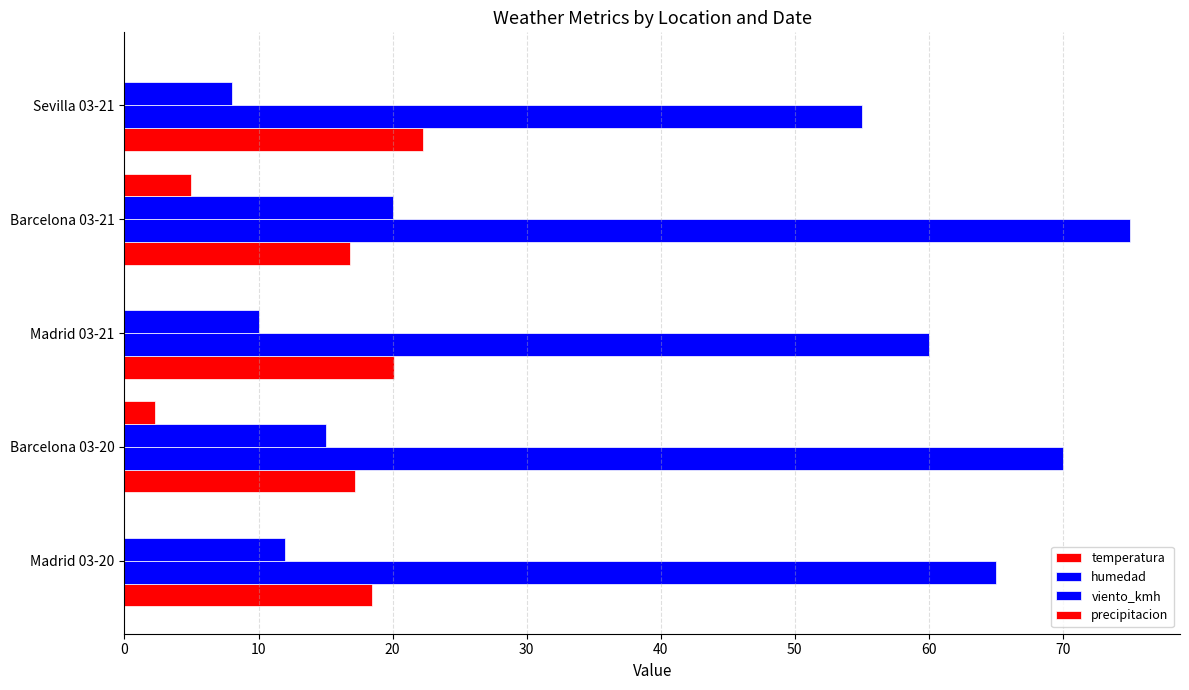

What is the difference between the maximum and minimum values in the temperatura series?

5.5